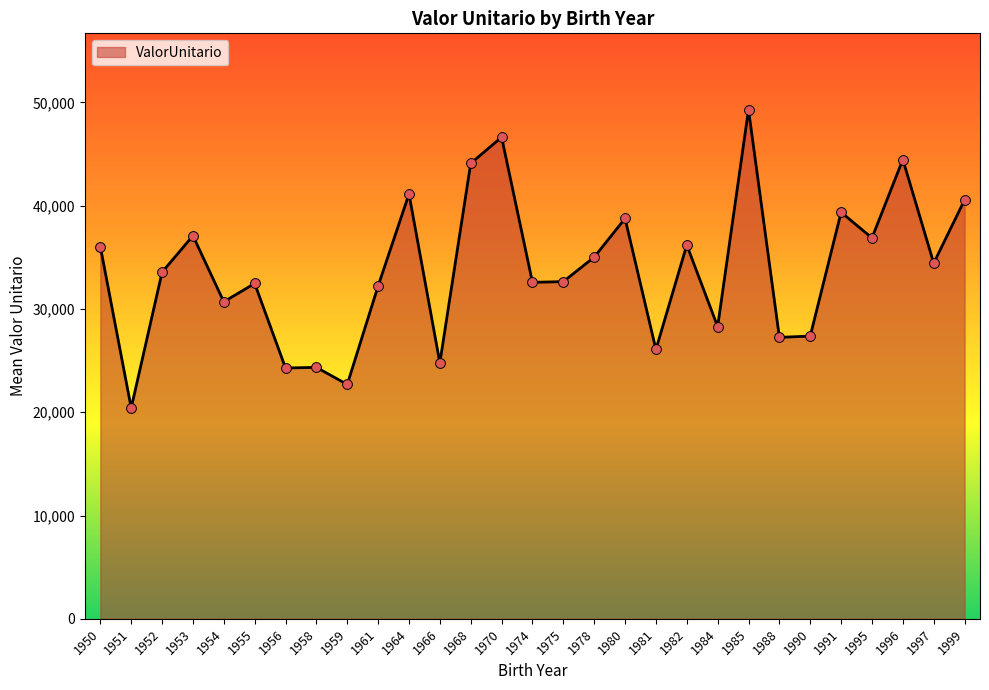

What is the ratio of the value at 1999 to the value at 1956?

1.7